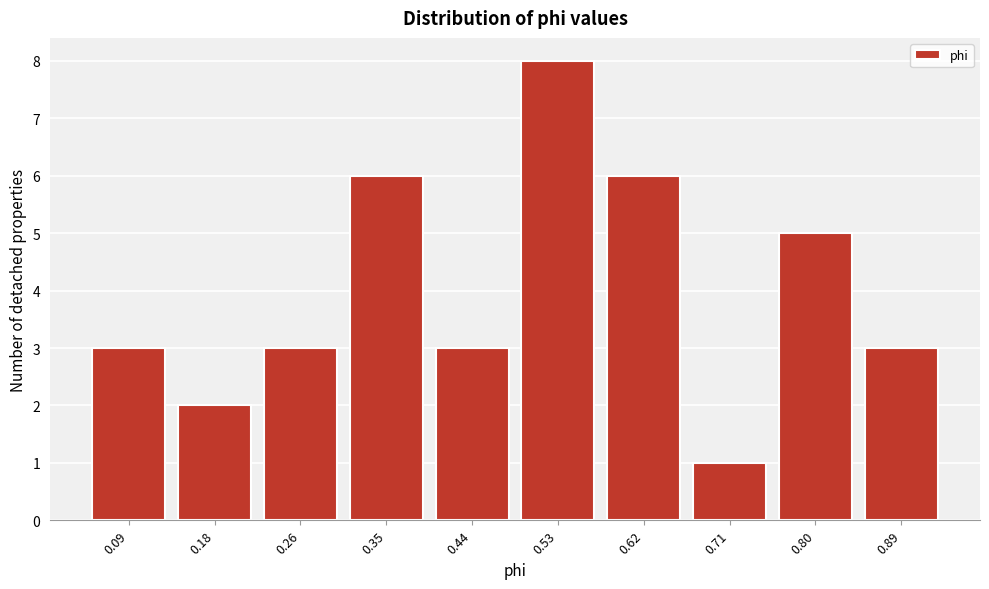

Reading left to right, list every bar in this chart as the range it spans on the x-axis followed by its height. Neither the bar edges nor the heights are printed on the chart, so give them approximately, as read against the axes.

0.04 to 0.13: 3
0.13 to 0.22: 2
0.22 to 0.31: 3
0.31 to 0.40: 6
0.40 to 0.49: 3
0.49 to 0.58: 8
0.58 to 0.66: 6
0.66 to 0.75: 1
0.75 to 0.84: 5
0.84 to 0.93: 3